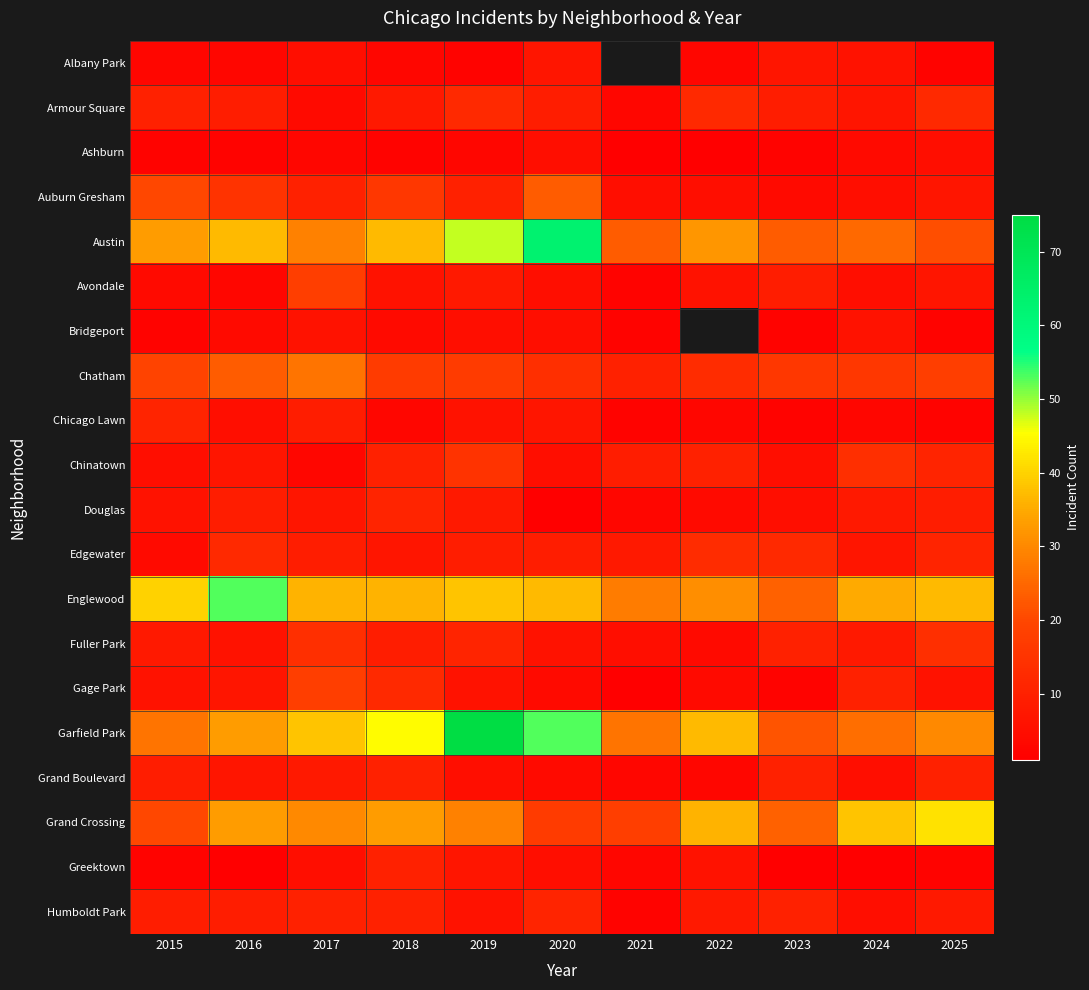

What is the difference between the Avondale values at 2022 and 2015?

2.0